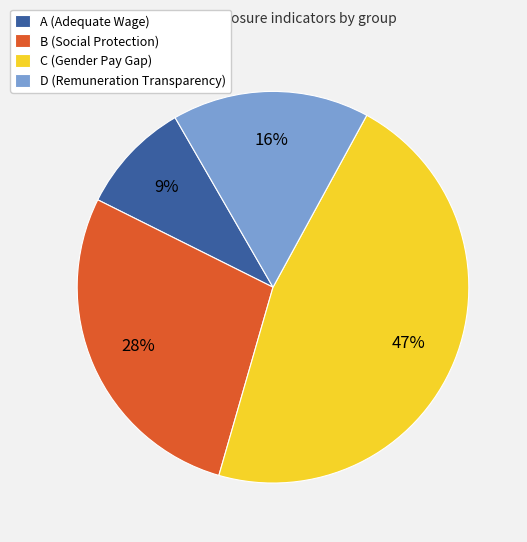

How many slices are in this pie chart?

4